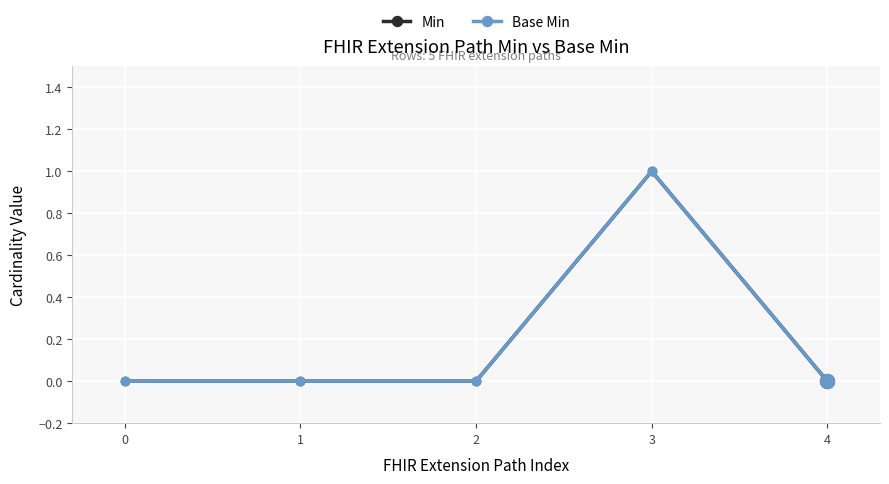

Reading left to right, what are all the values shown in this chart?

Min: 0=0	1=0	2=0	3=1	4=0
Base Min: 0=0	1=0	2=0	3=1	4=0